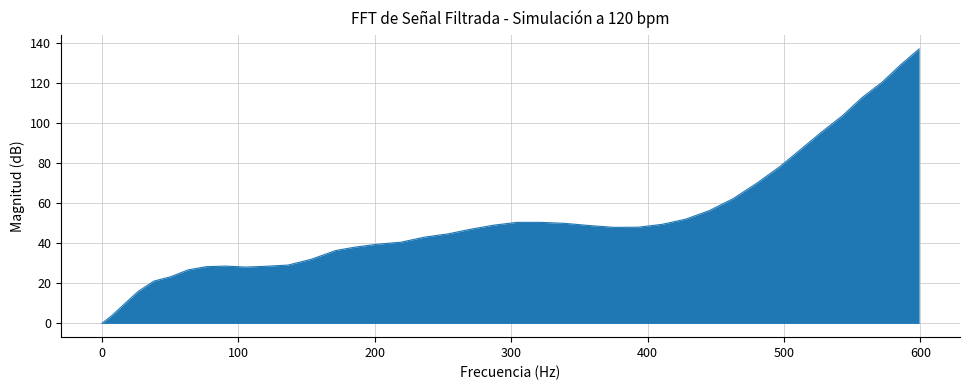

What is the difference between the maximum and minimum values?

136.9